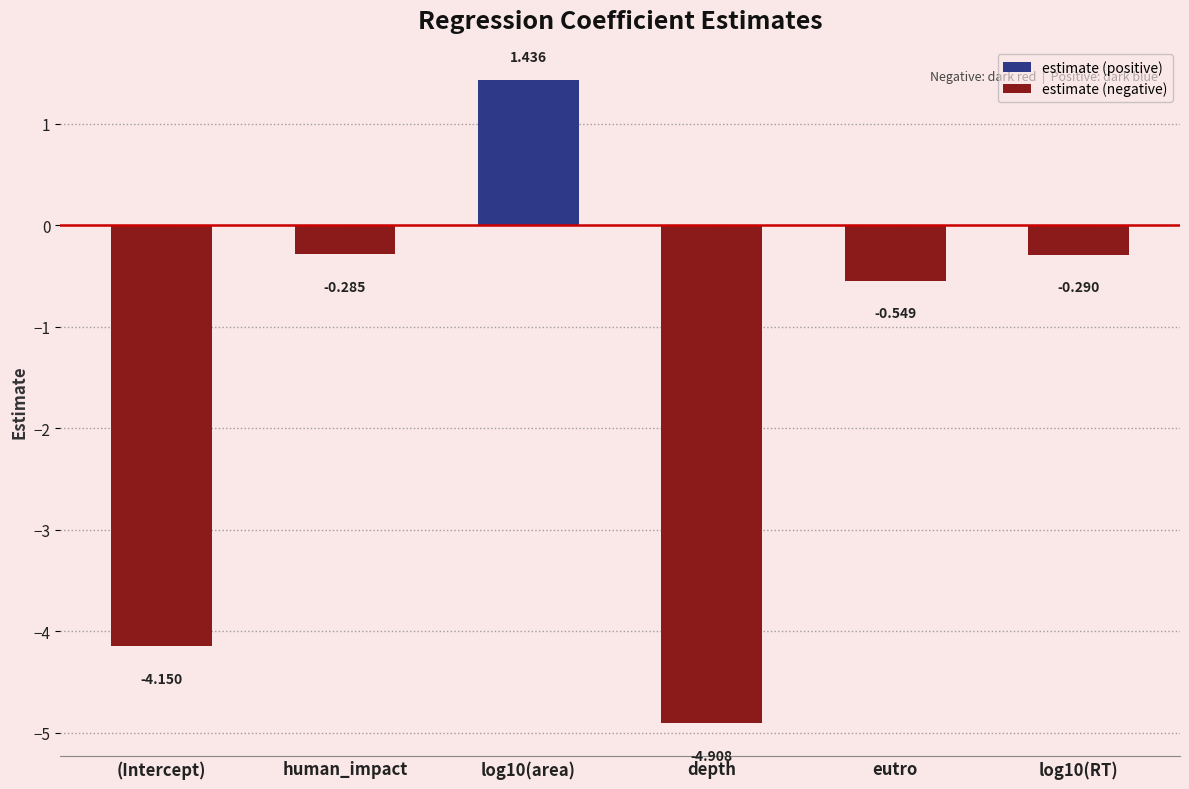

How many values are below 0?

5